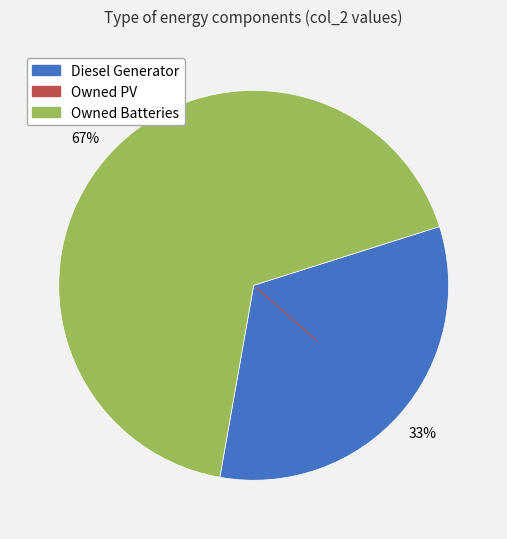

Is there a majority slice in this chart?

Yes